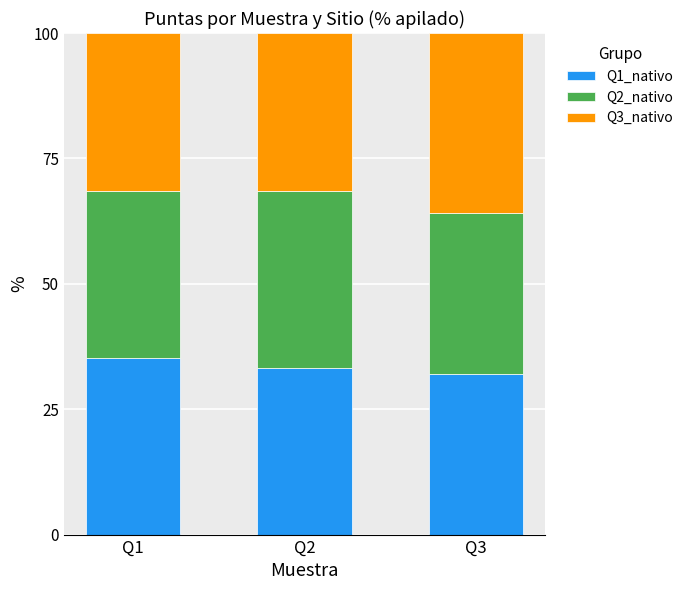

Reading left to right, list the values for the Q1_nativo series.

Q1=35.3	Q2=33.2	Q3=32.1